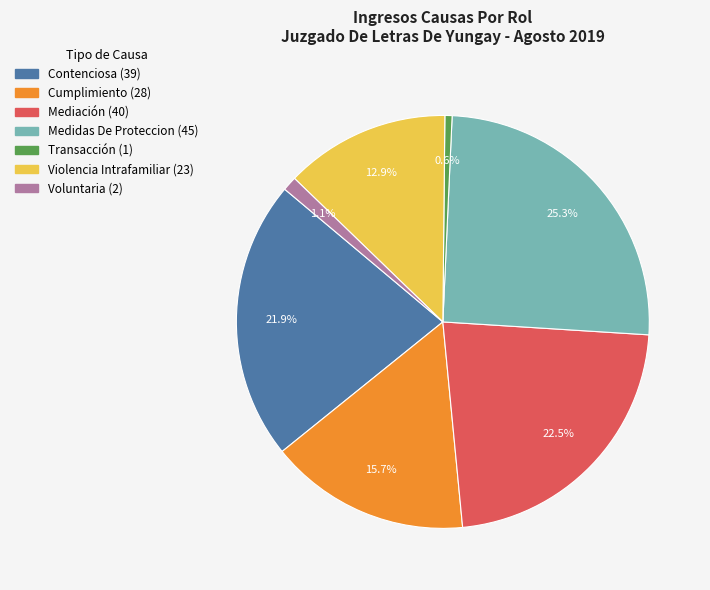

What is the smallest slice in the pie chart?

Transacción